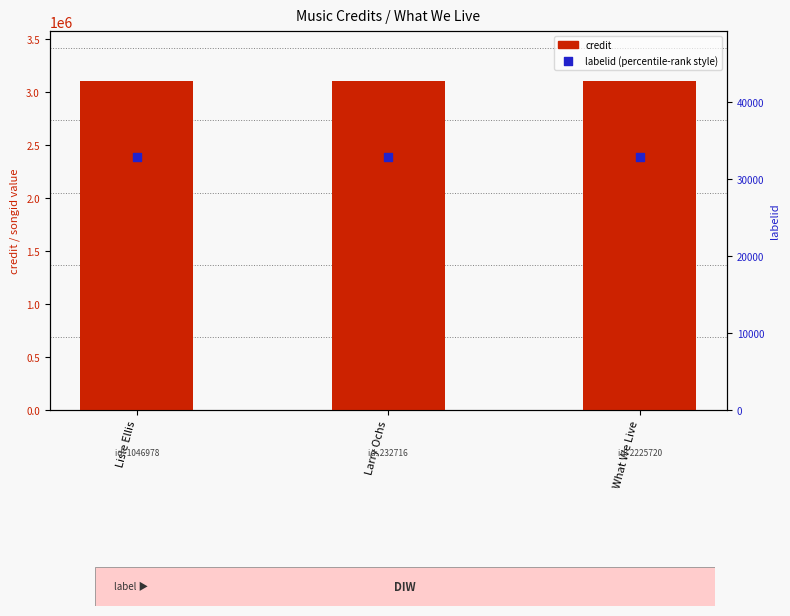

Is the value of labelid at Larry Ochs greater than the value of credit at Lisle Ellis?

No